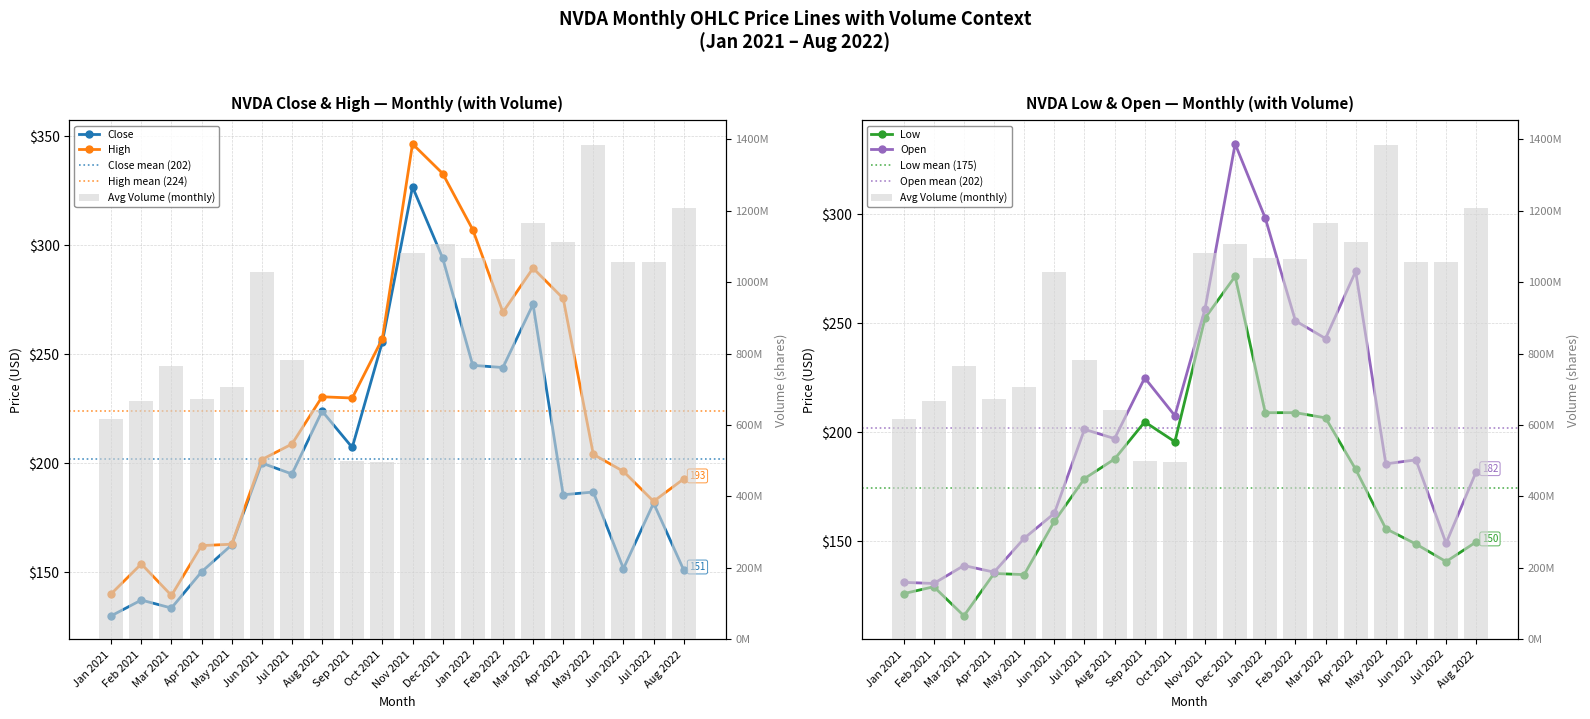

How many data points in Low are above 178?

10